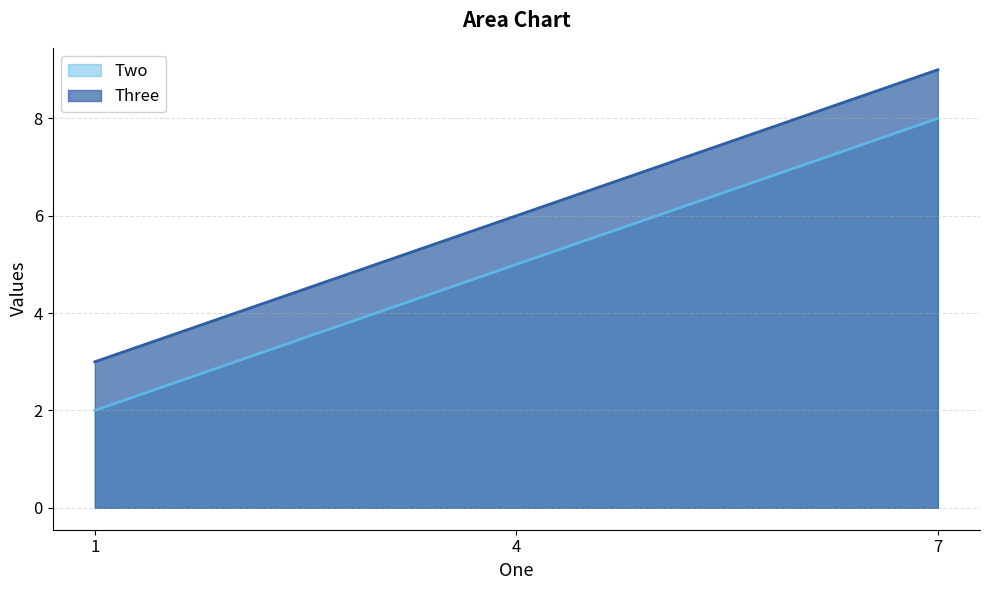

List the series in order of their overall mean, highest first.

Three, Two